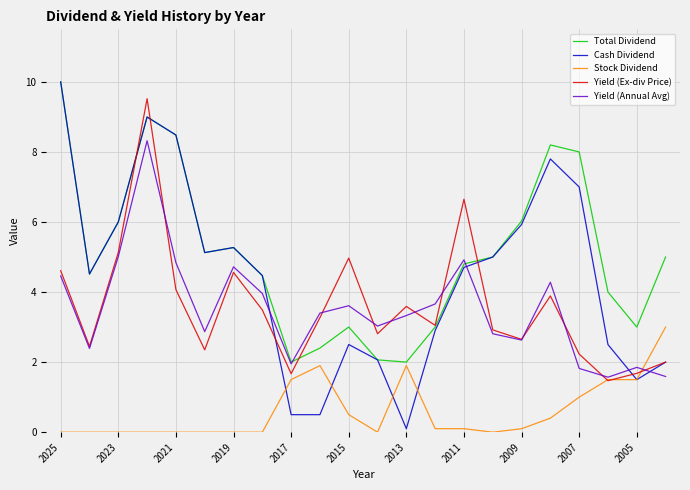

What is the greatest value displayed?

10.0